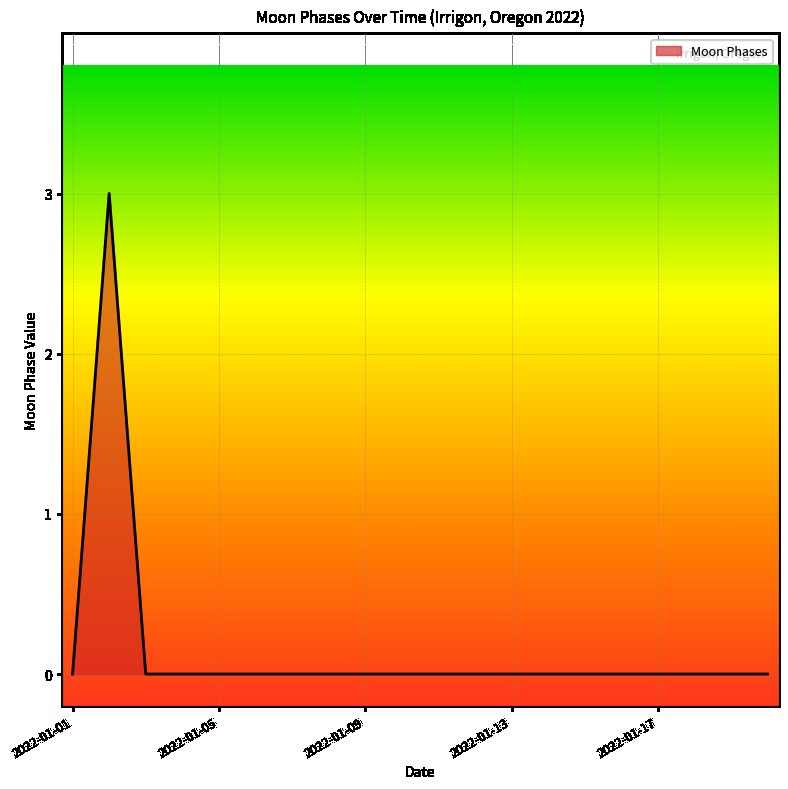

What is the greatest value displayed?

3